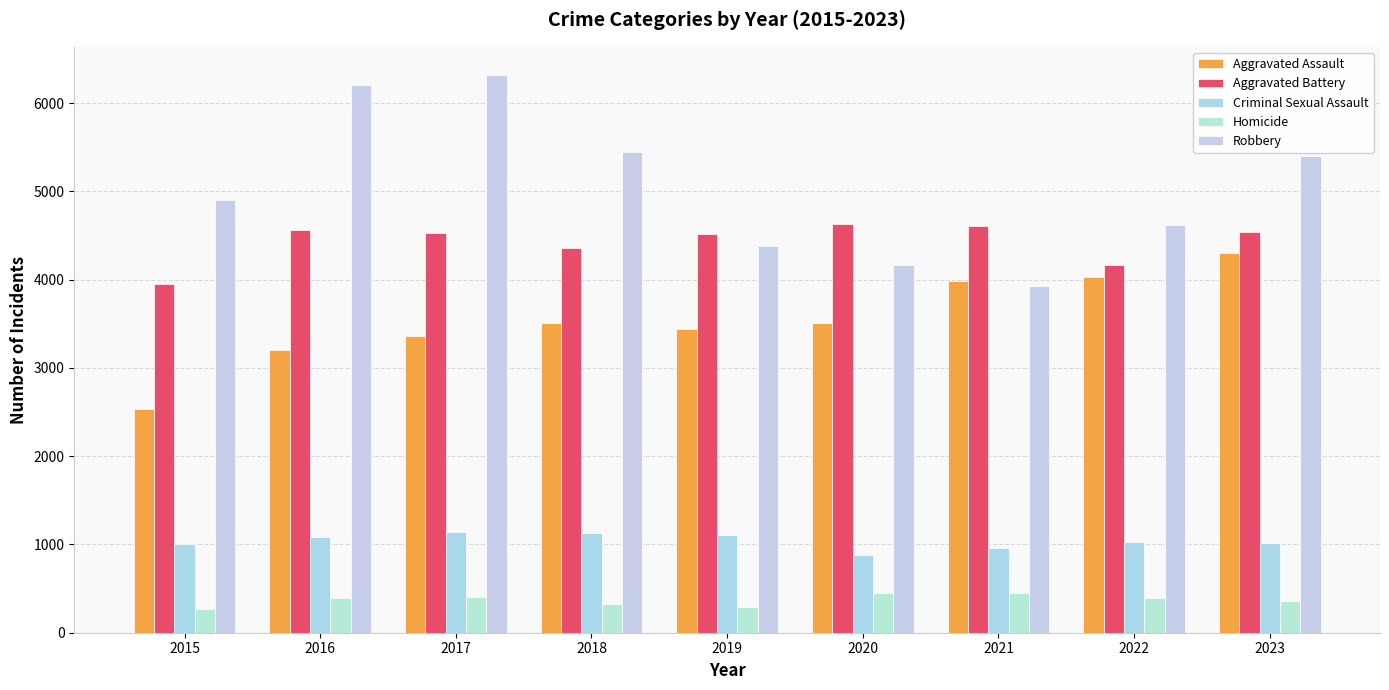

Where does the Homicide series first go above 391?

2016